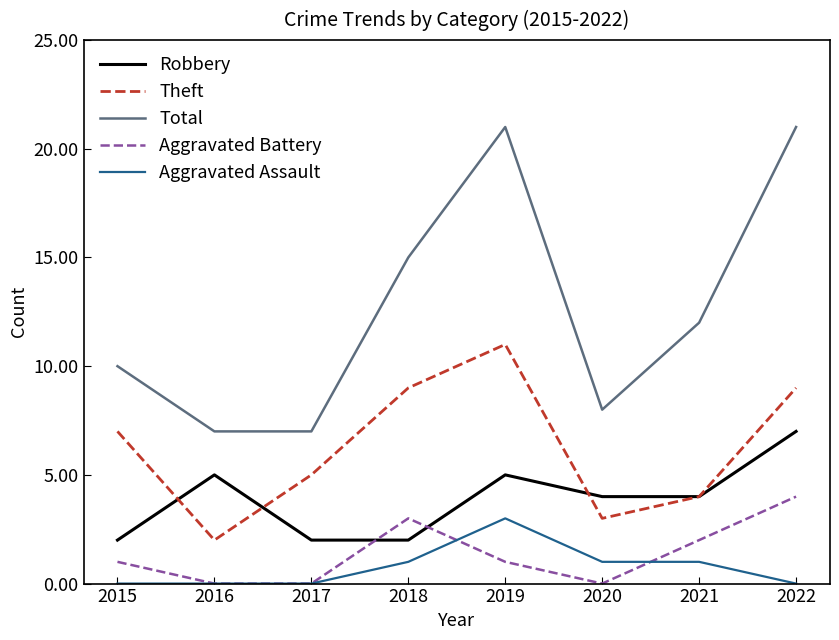

Reading left to right, list all the values displayed in this chart.

Robbery: 2015=2	2016=5	2017=2	2018=2	2019=5	2020=4	2021=4	2022=7
Theft: 2015=7	2016=2	2017=5	2018=9	2019=11	2020=3	2021=4	2022=9
Total: 2015=10	2016=7	2017=7	2018=15	2019=21	2020=8	2021=12	2022=21
Aggravated Battery: 2015=1	2016=0	2017=0	2018=3	2019=1	2020=0	2021=2	2022=4
Aggravated Assault: 2015=0	2016=0	2017=0	2018=1	2019=3	2020=1	2021=1	2022=0